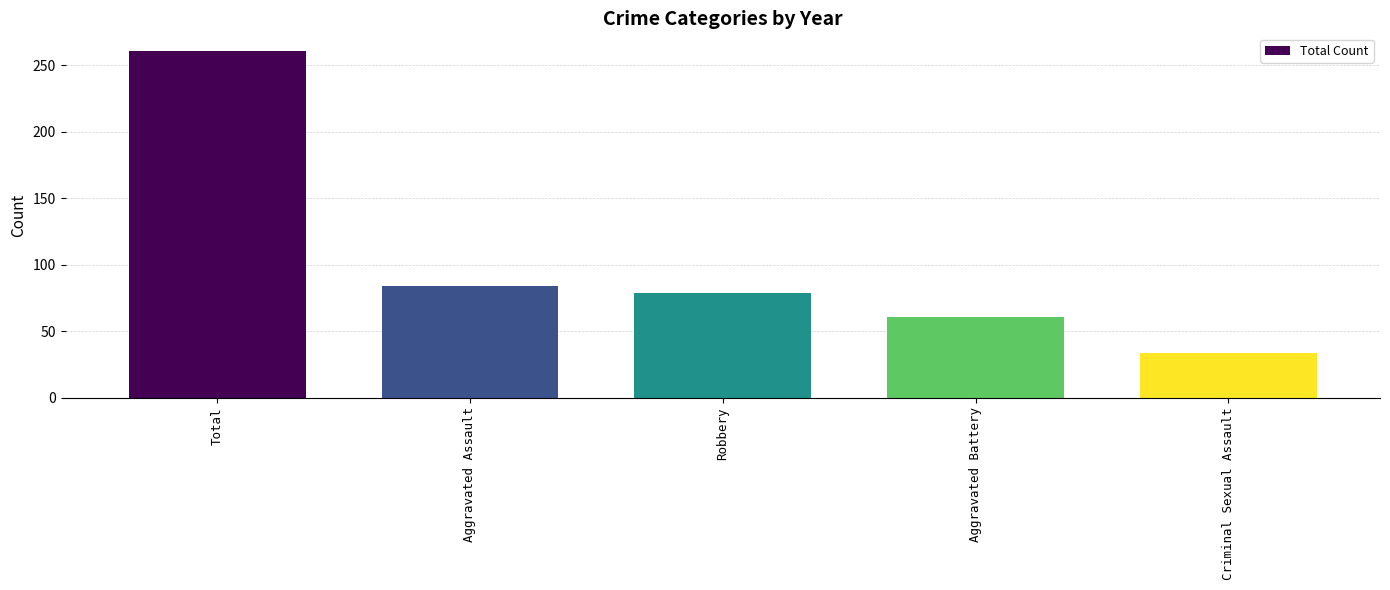

How many values are below 79?

2